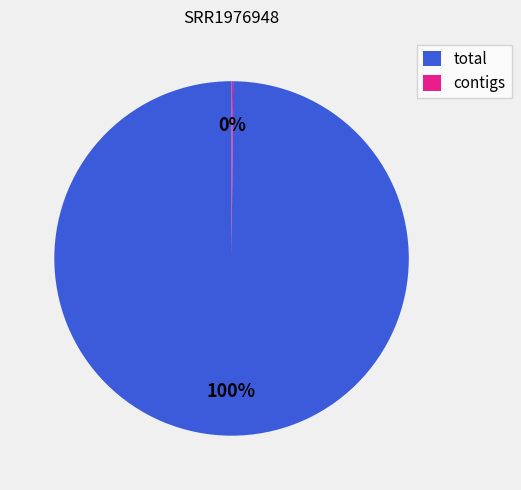

Is it true that total is 100% of the pie?

True